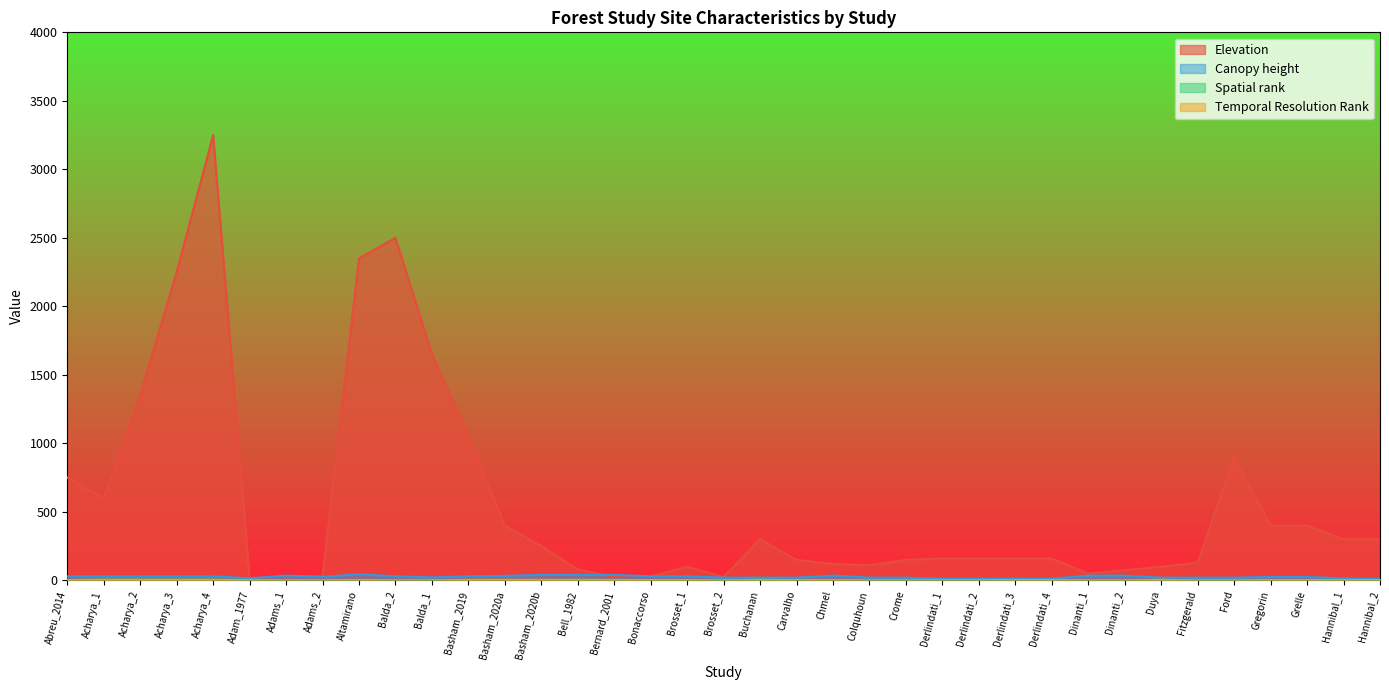

True or false: Canopy height has a value of 35 at Dinanti_1.

True